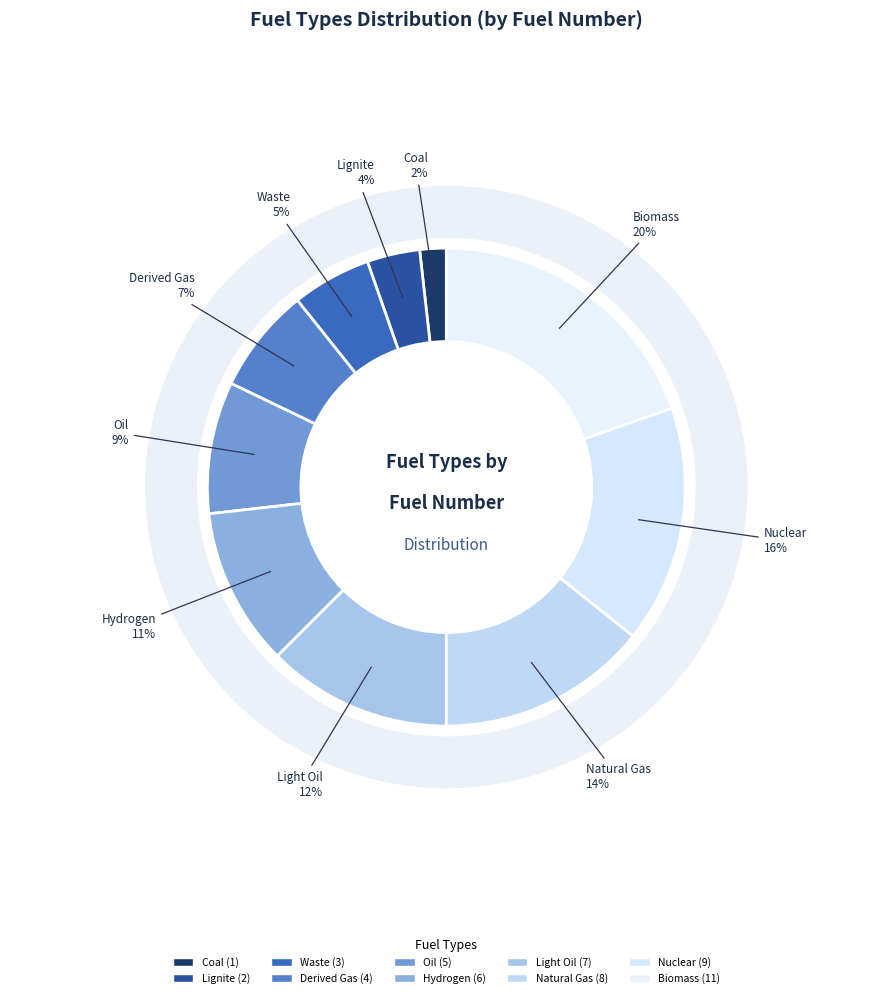

Rank the categories by value from highest to lowest.

Biomass, Nuclear, Natural Gas, Light Oil, Hydrogen, Oil, Derived Gas, Waste, Lignite, Coal